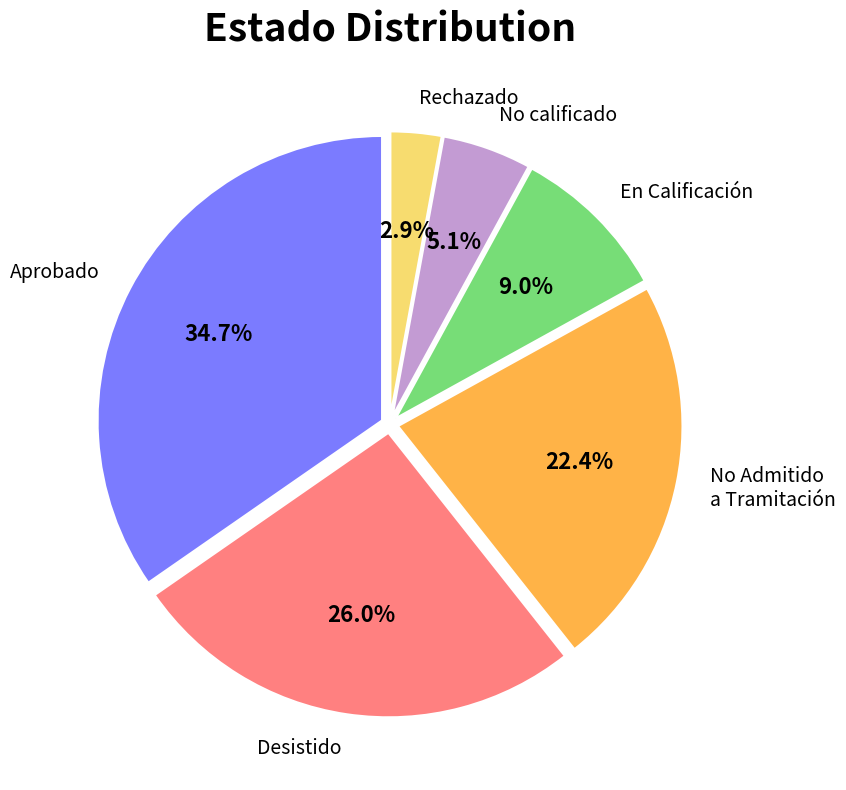

Rank the categories by value from lowest to highest.

Rechazado, No calificado, En Calificación, No Admitido a Tramitación, Desistido, Aprobado